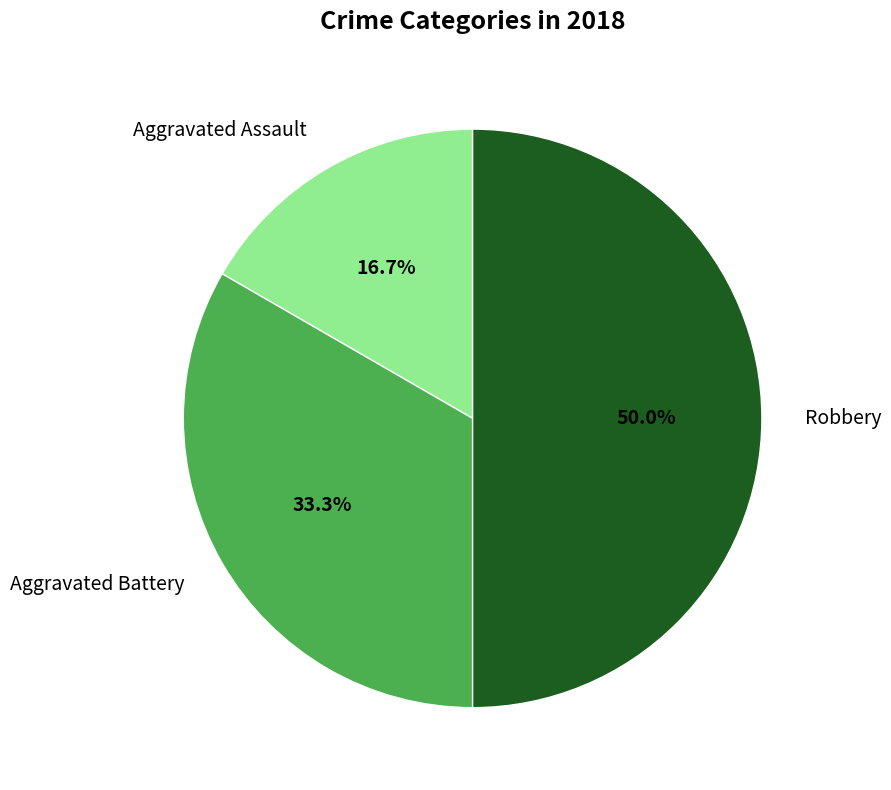

Rank the categories by value from highest to lowest.

Robbery, Aggravated Battery, Aggravated Assault